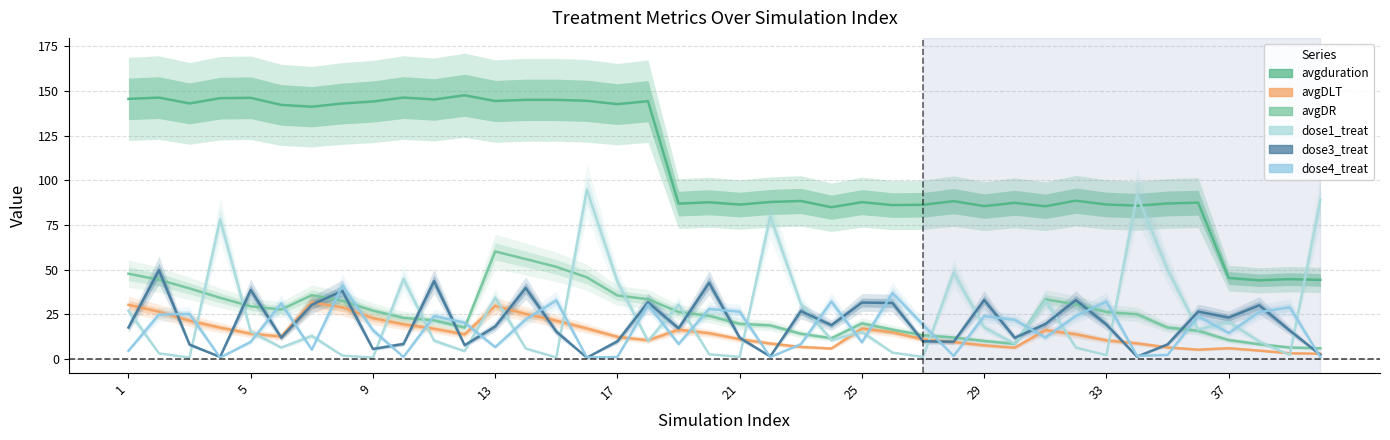

Reading left to right, what are all the values shown in this chart?

avgduration: 145.6	146.3	143.1	146.0	146.2	142.2	141.2	143.1	144.1	146.4	145.3	147.6	144.4	145.1	145.1	144.5	142.7	144.3	86.9	87.7	86.4	87.8	88.4	84.9	87.8	86.1	86.3	88.3	85.5	87.4	85.5	88.6	86.4	85.8	87.0	87.5	45.2	44.0	44.6	44.2
avgDLT: 30.2	26.4	21.3	17.4	14.1	12.5	31.6	28.8	22.7	19.3	16.8	13.7	29.6	25.1	21.3	17.0	12.3	10.4	16.3	14.3	11.0	8.5	6.6	5.8	16.9	14.8	10.9	9.4	7.5	6.2	16.1	13.7	10.3	8.7	6.4	5.1	5.9	4.6	3.1	2.8
avgDR: 47.7	44.3	39.4	34.2	29.4	27.6	35.6	32.5	26.9	22.9	21.5	17.5	60.1	55.9	51.5	45.6	35.5	33.4	26.2	24.1	19.6	18.7	14.0	11.5	19.8	16.3	13.2	11.9	10.0	8.3	33.3	30.5	26.2	24.9	17.5	15.7	10.5	8.2	6.3	5.9
dose1_treat: 26.9	3.0	0.7	78.1	15.2	6.3	12.8	1.8	0.6	44.7	10.1	4.3	34.2	5.7	0.7	94.8	43.2	10.0	30.4	2.5	1.1	79.8	30.9	10.5	15.0	3.4	1.0	48.3	17.6	8.3	32.6	6.3	2.0	91.7	50.0	16.3	20.7	9.7	2.1	89.1
dose3_treat: 17.5	49.6	7.9	1.0	38.5	11.8	30.3	38.1	5.5	8.3	43.5	7.6	18.1	39.6	15.2	0.6	9.8	31.6	17.0	42.6	11.8	1.3	26.7	18.8	31.5	31.2	9.8	9.6	32.9	11.7	19.4	32.9	19.2	1.2	8.1	26.4	23.1	30.0	15.8	2.2
dose4_treat: 4.5	24.8	25.1	0.6	9.5	31.0	5.1	41.1	16.0	1.0	23.9	20.2	6.5	22.0	32.7	0.7	1.0	30.4	8.3	27.9	26.4	0.9	8.2	32.0	9.3	36.9	19.0	1.6	23.9	21.8	11.9	24.0	32.0	1.6	2.1	23.9	14.5	26.2	28.8	0.9